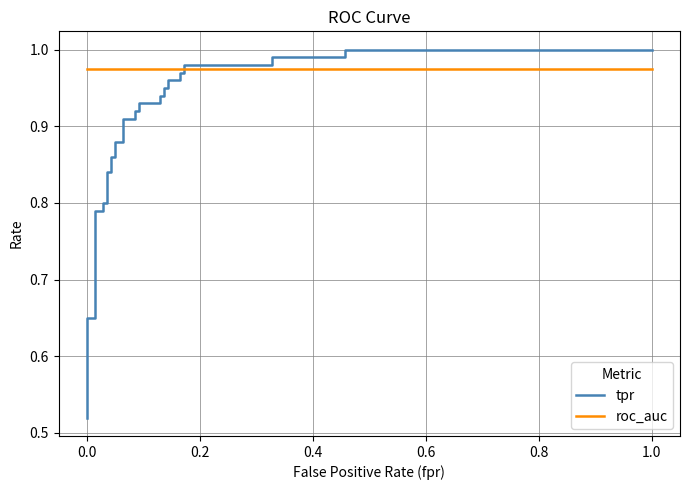

What is the lowest value of the tpr series?

0.5